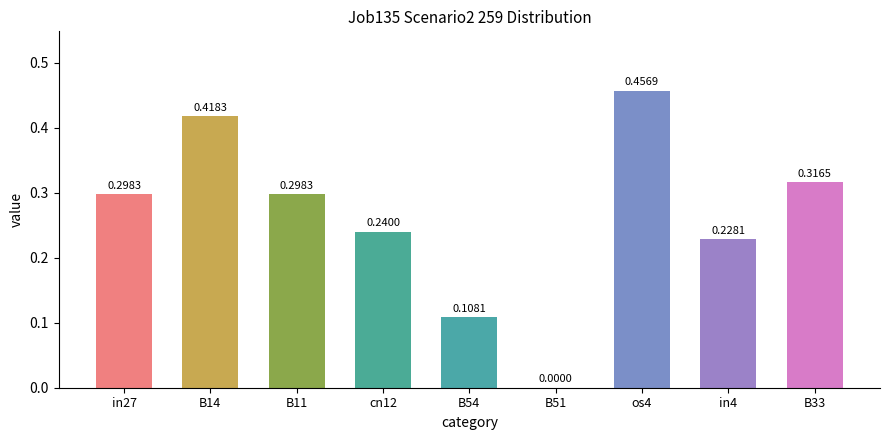

How many values are between 0 and 1?

9